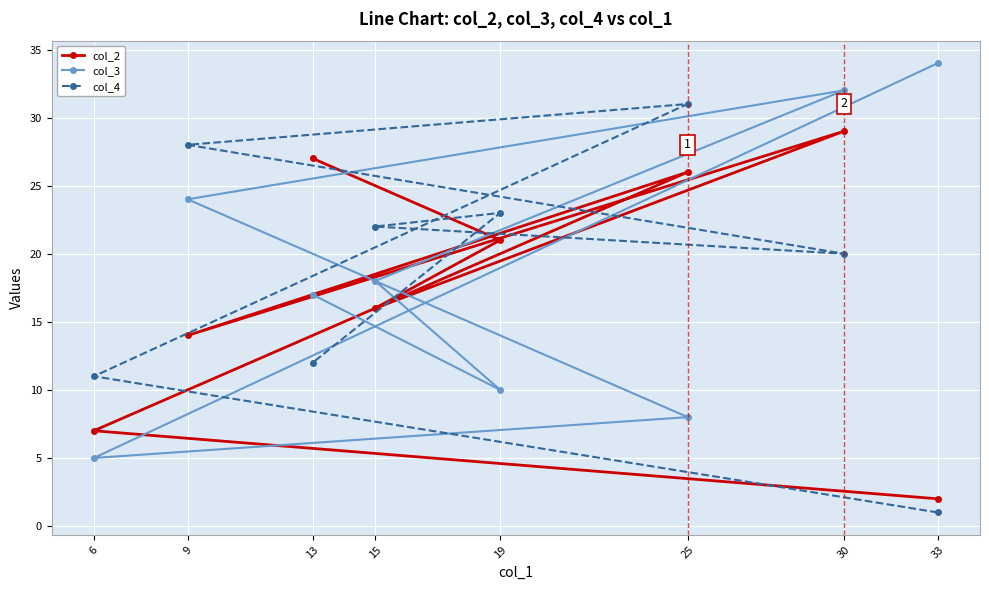

What is the value of the col_4 point at the 4th from the left?

22